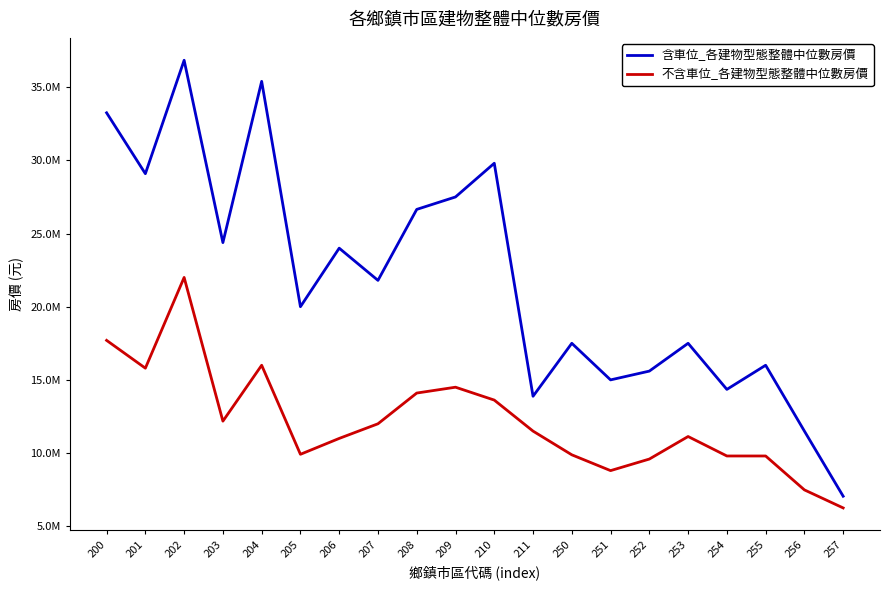

Is this an area chart (filled region under the line)?

No